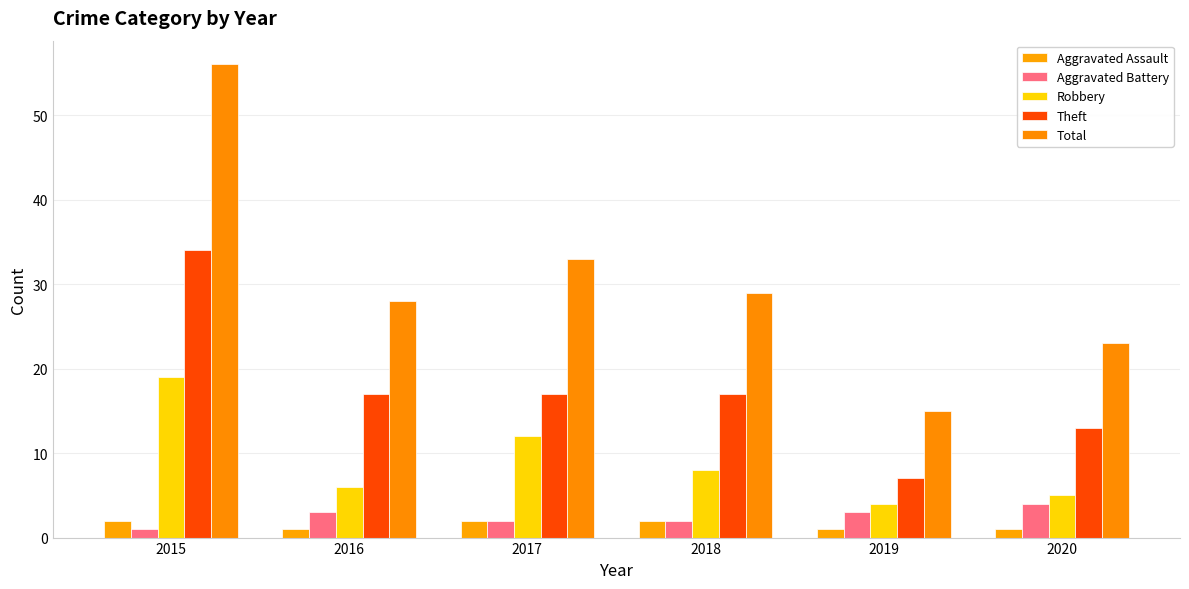

True or false: Theft has a value of 7 at 2019.

True